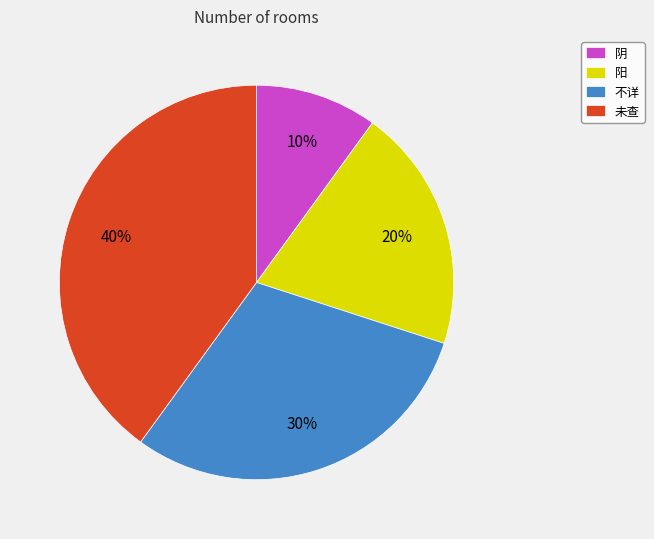

To the nearest percent, what percentage of the pie is 不详?

30%